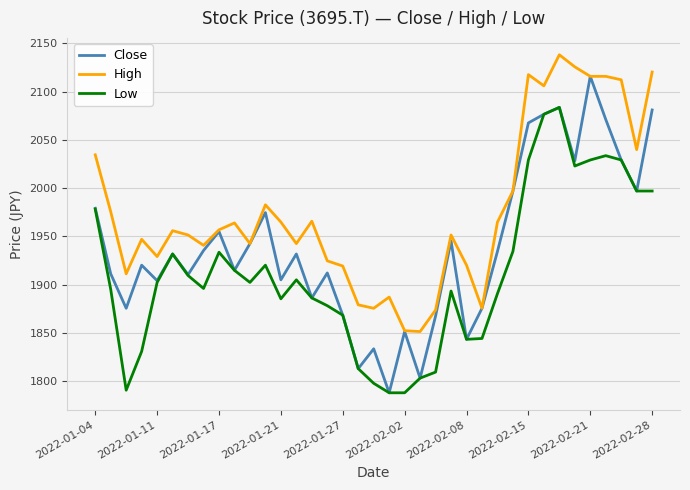

What is the minimum value for Low?

1788.1